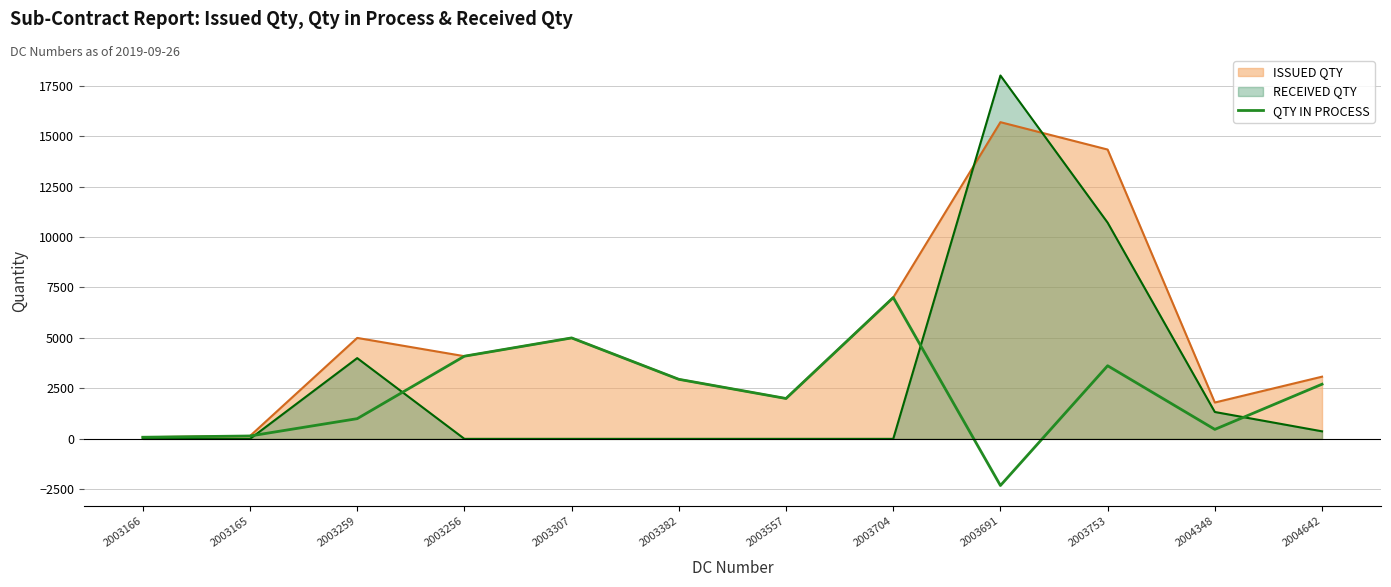

What is the average value?

2229